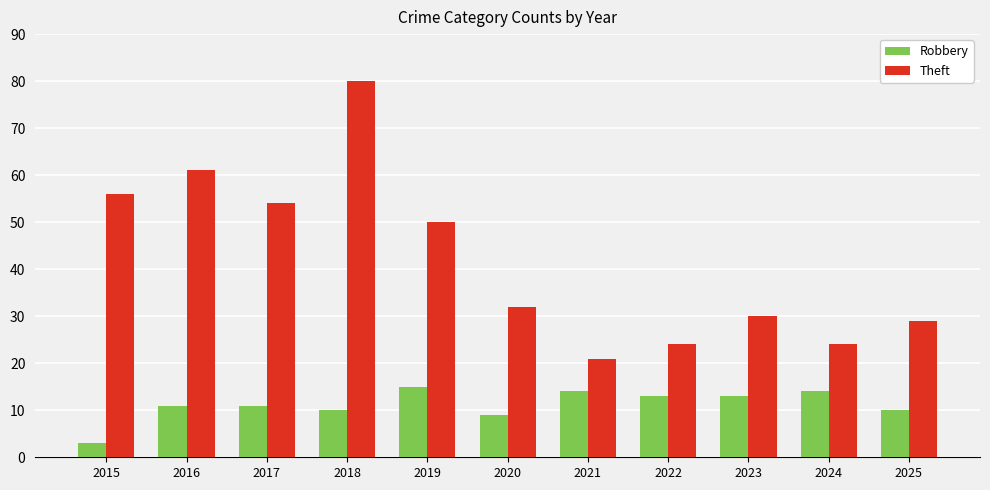

At which category does the chart reach its peak across all series?

2018